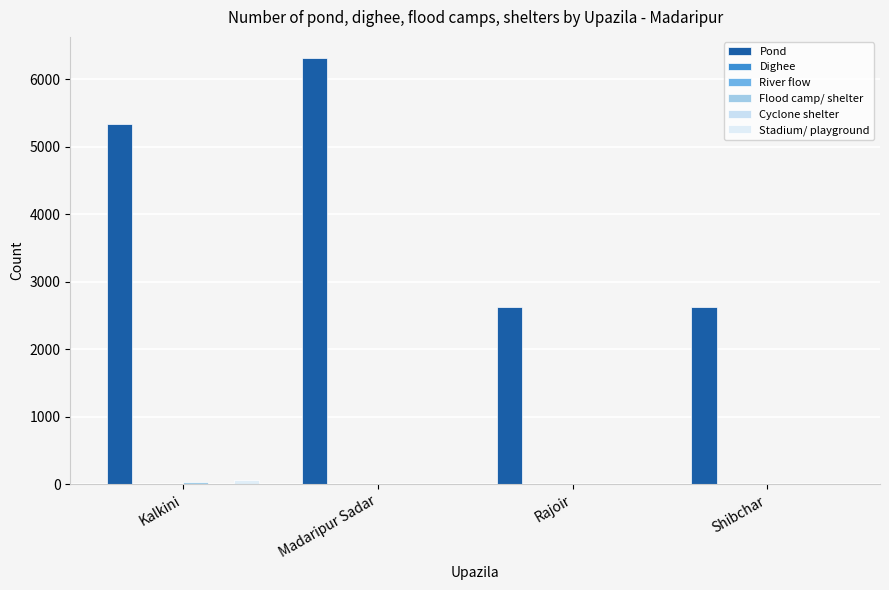

Which series has the largest total across all categories?

Pond